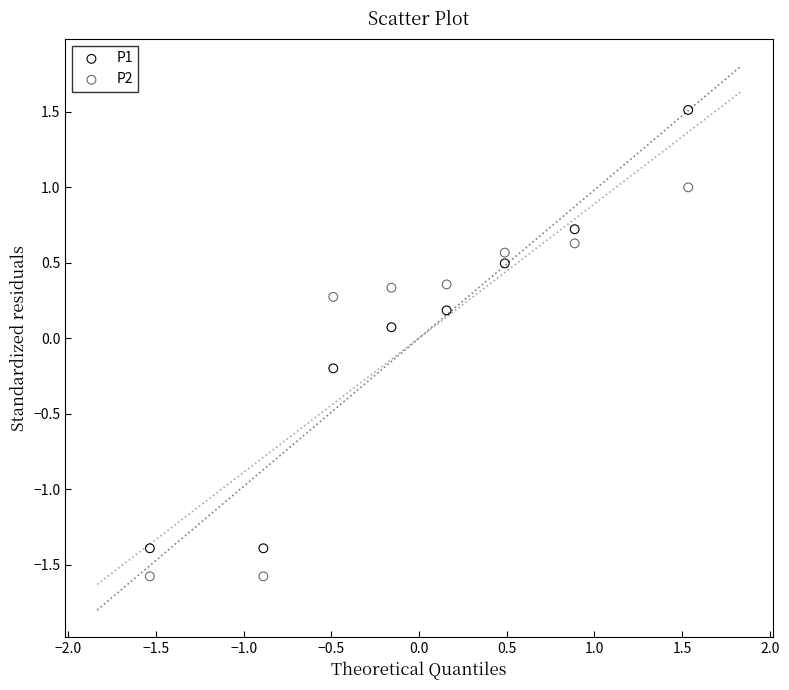

What are all the series names shown in the legend?

P1, P2